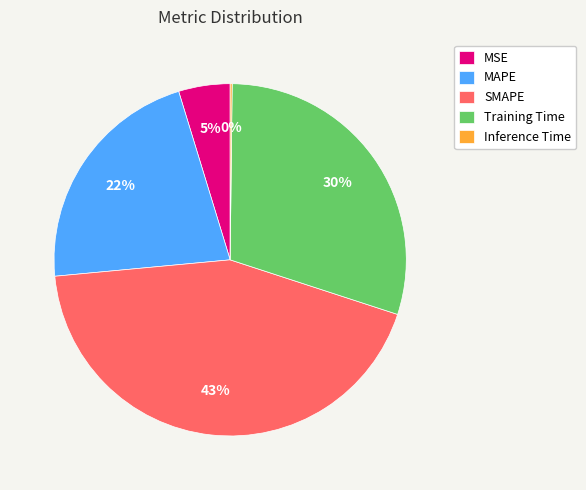

Is there any slice that represents more than half of the pie?

No